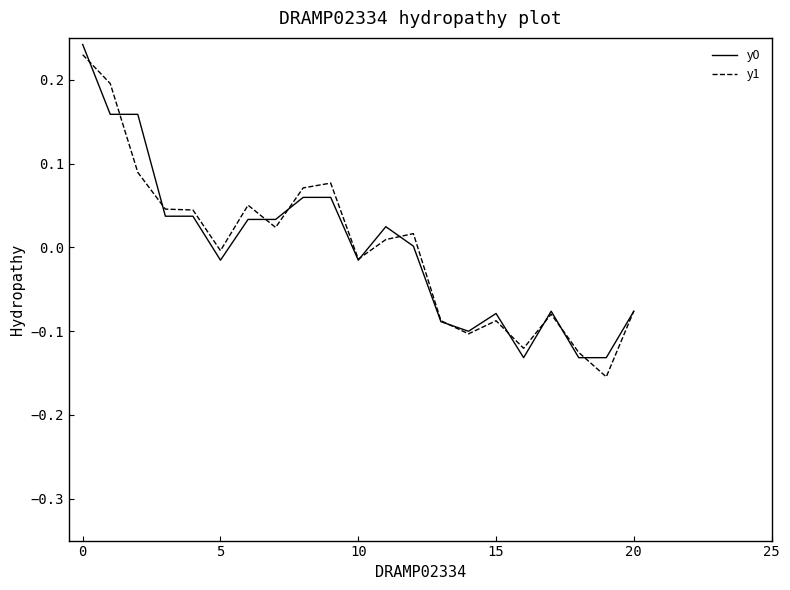

How many lines are shown in the chart?

2